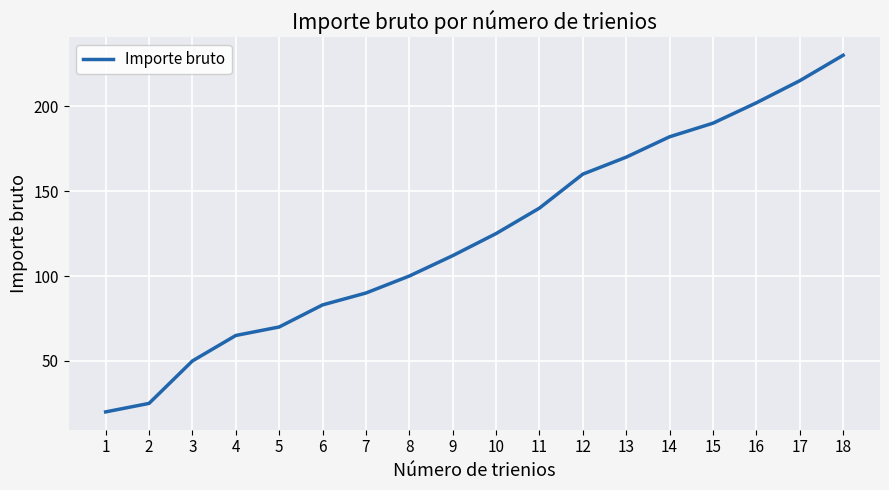

What is the approximate value at 7?

90